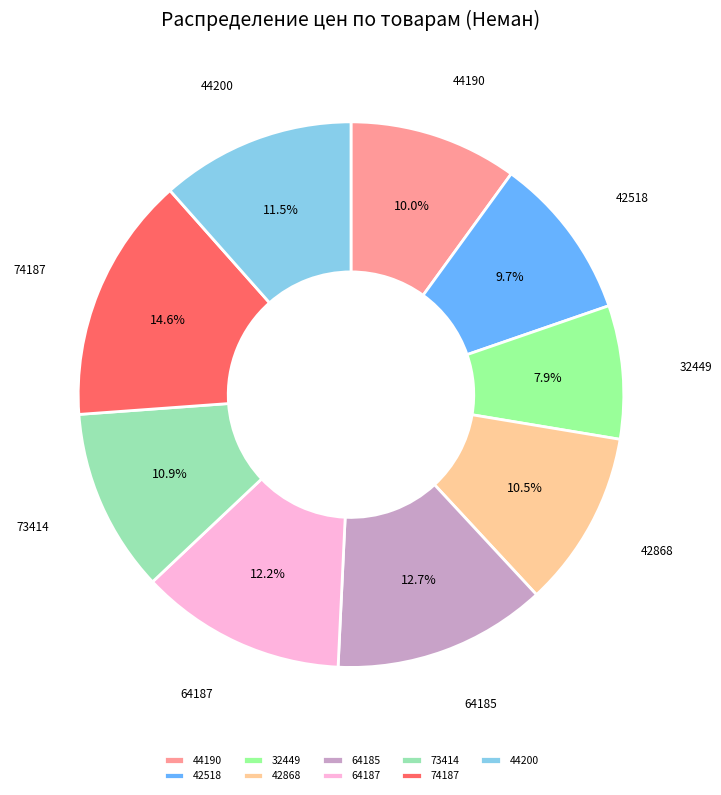

Is there any slice that represents more than half of the pie?

No